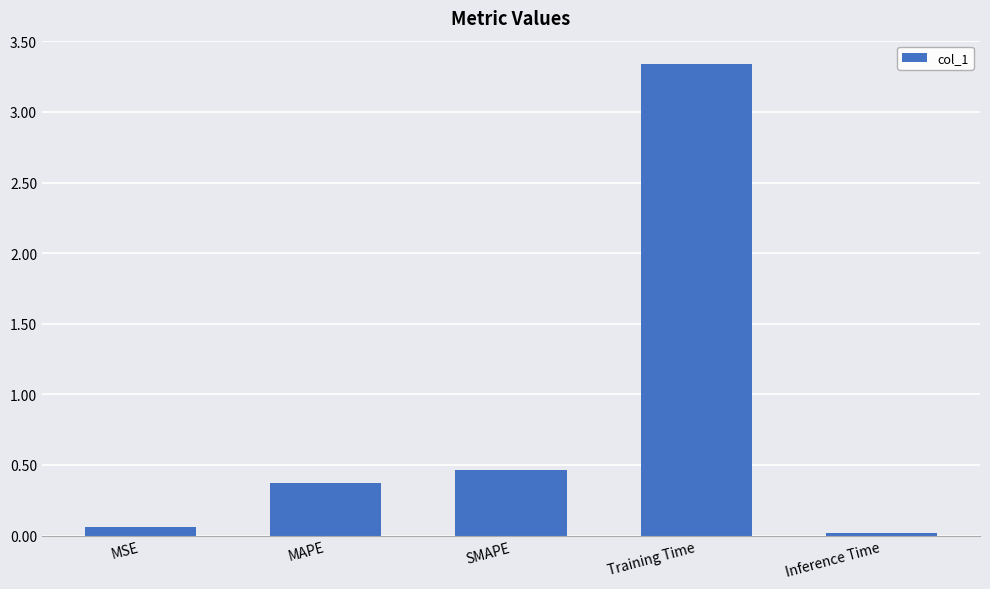

Which label corresponds to the largest value in the chart?

Training Time